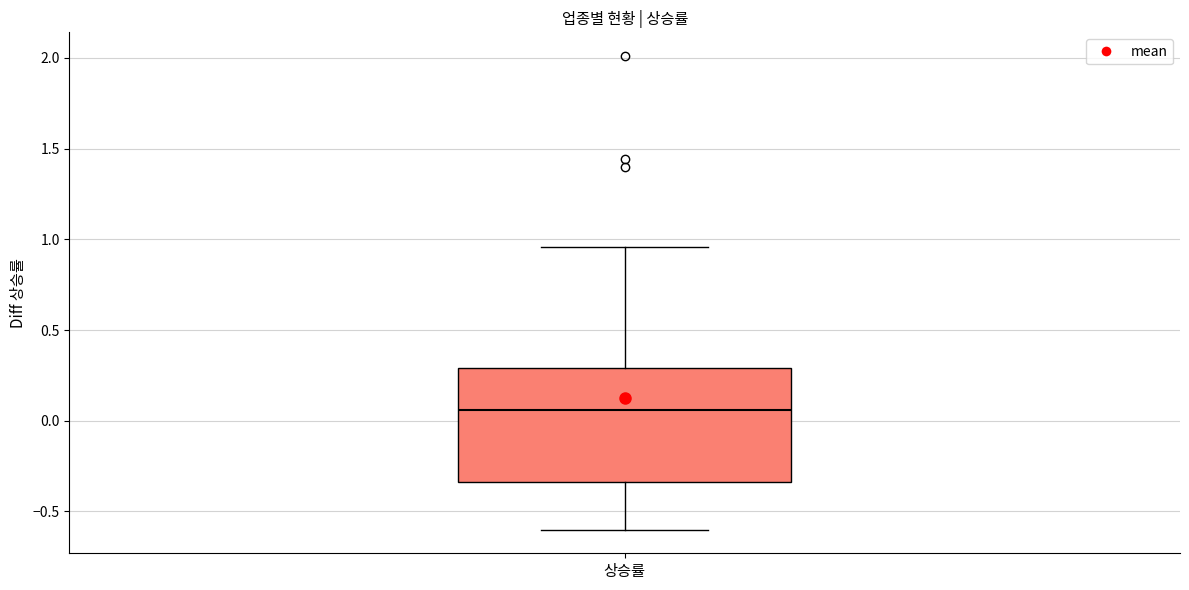

Where is the upper edge of the box for 상승률 on the y-axis? The values are not printed on the chart, so give them approximately, as read against the axis.

0.30